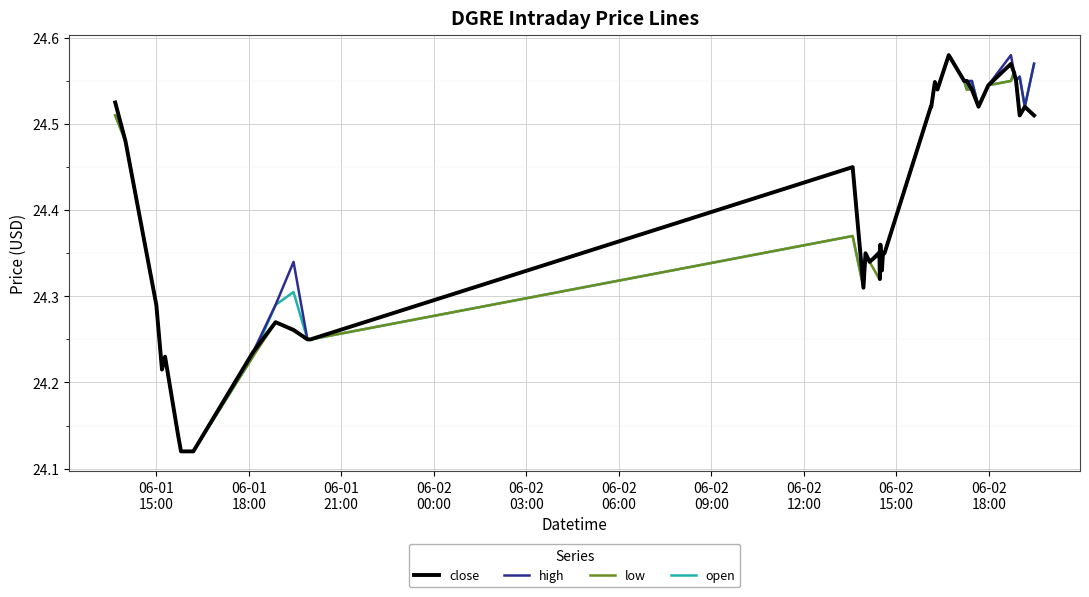

What are all the series names shown in the legend?

close, high, low, open